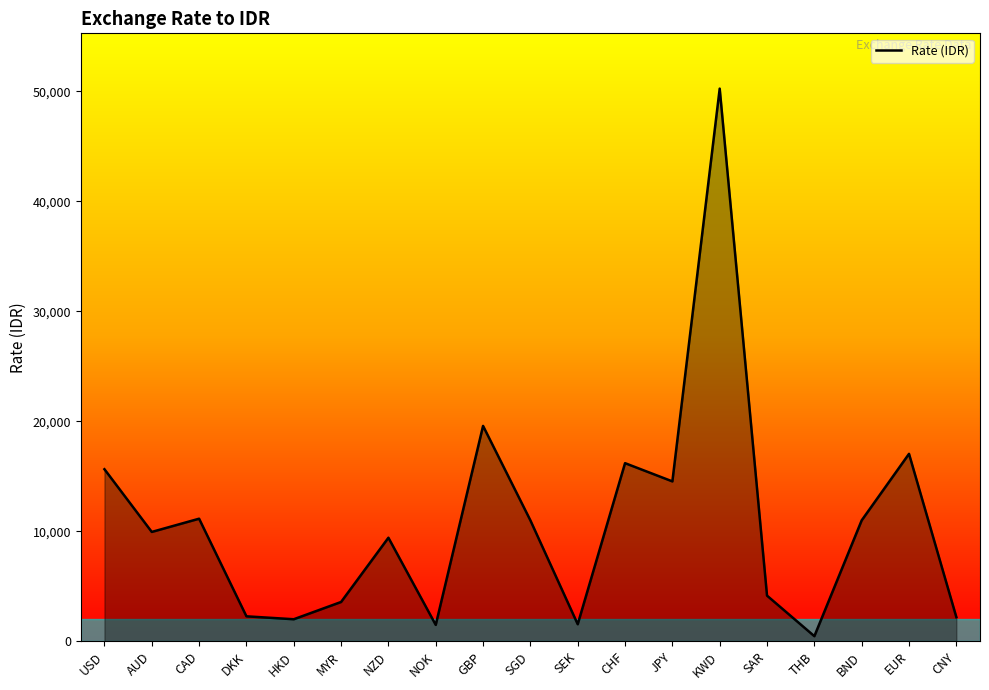

At which category does the chart reach its minimum across all series?

THB